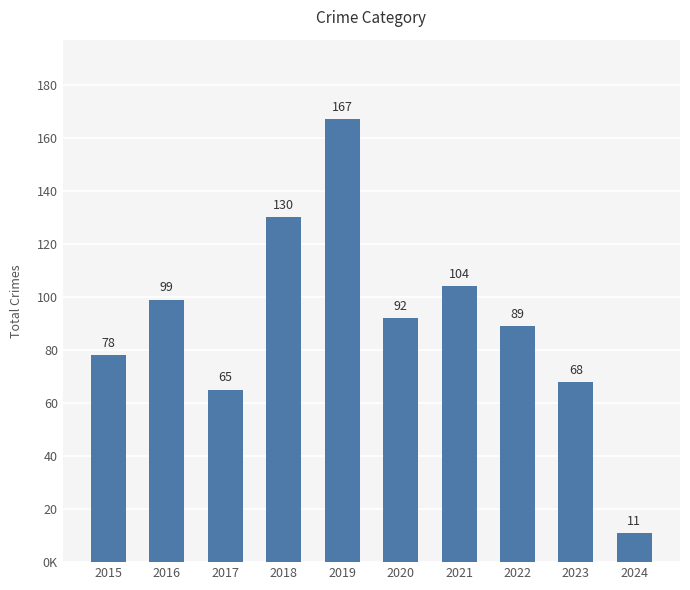

Does the chart contain any negative values?

No